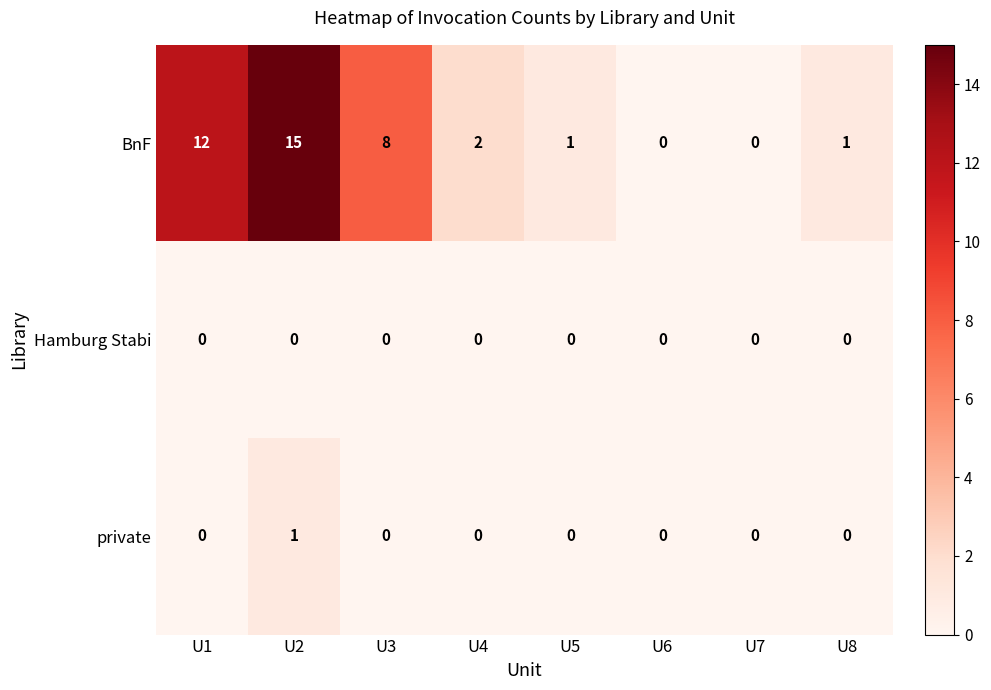

How many categories are shown in the chart?

8